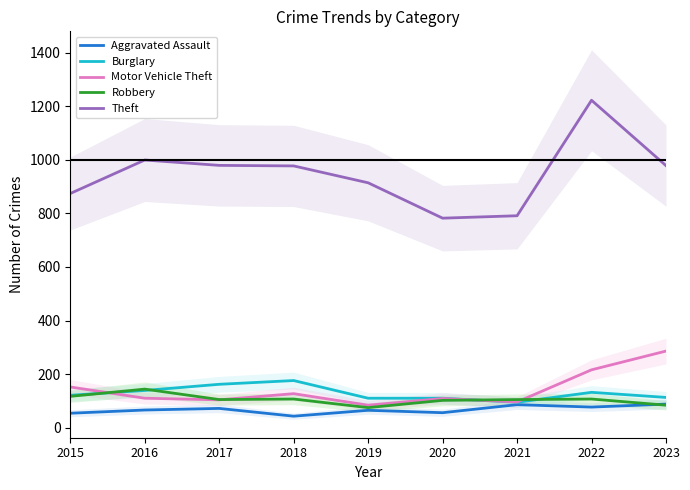

Which series has the largest total across all categories?

Theft